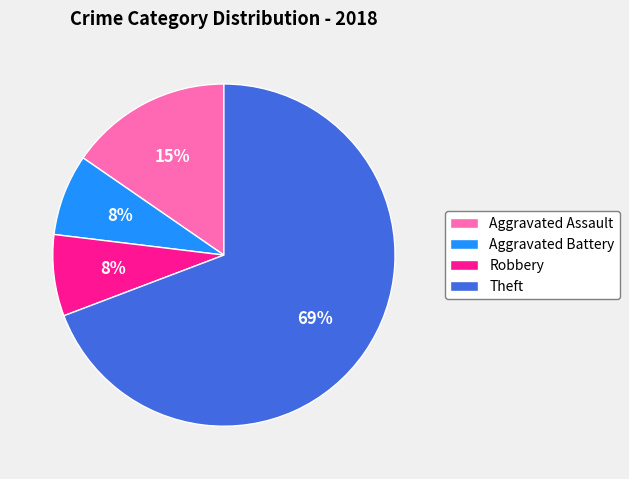

Approximately how many times larger is the value at Aggravated Battery compared to Robbery?

1.0